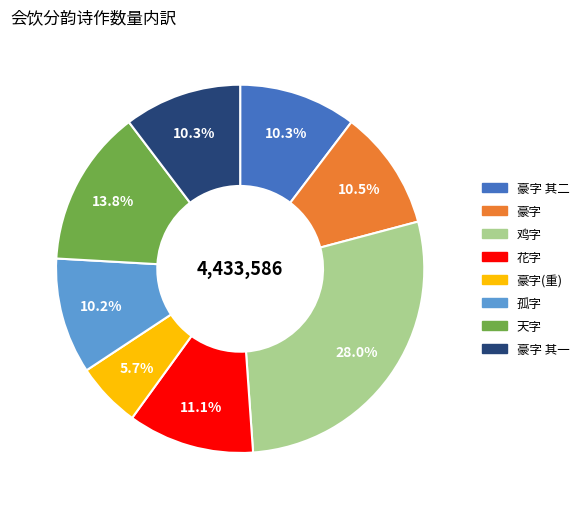

Is there any slice that represents more than half of the pie?

No